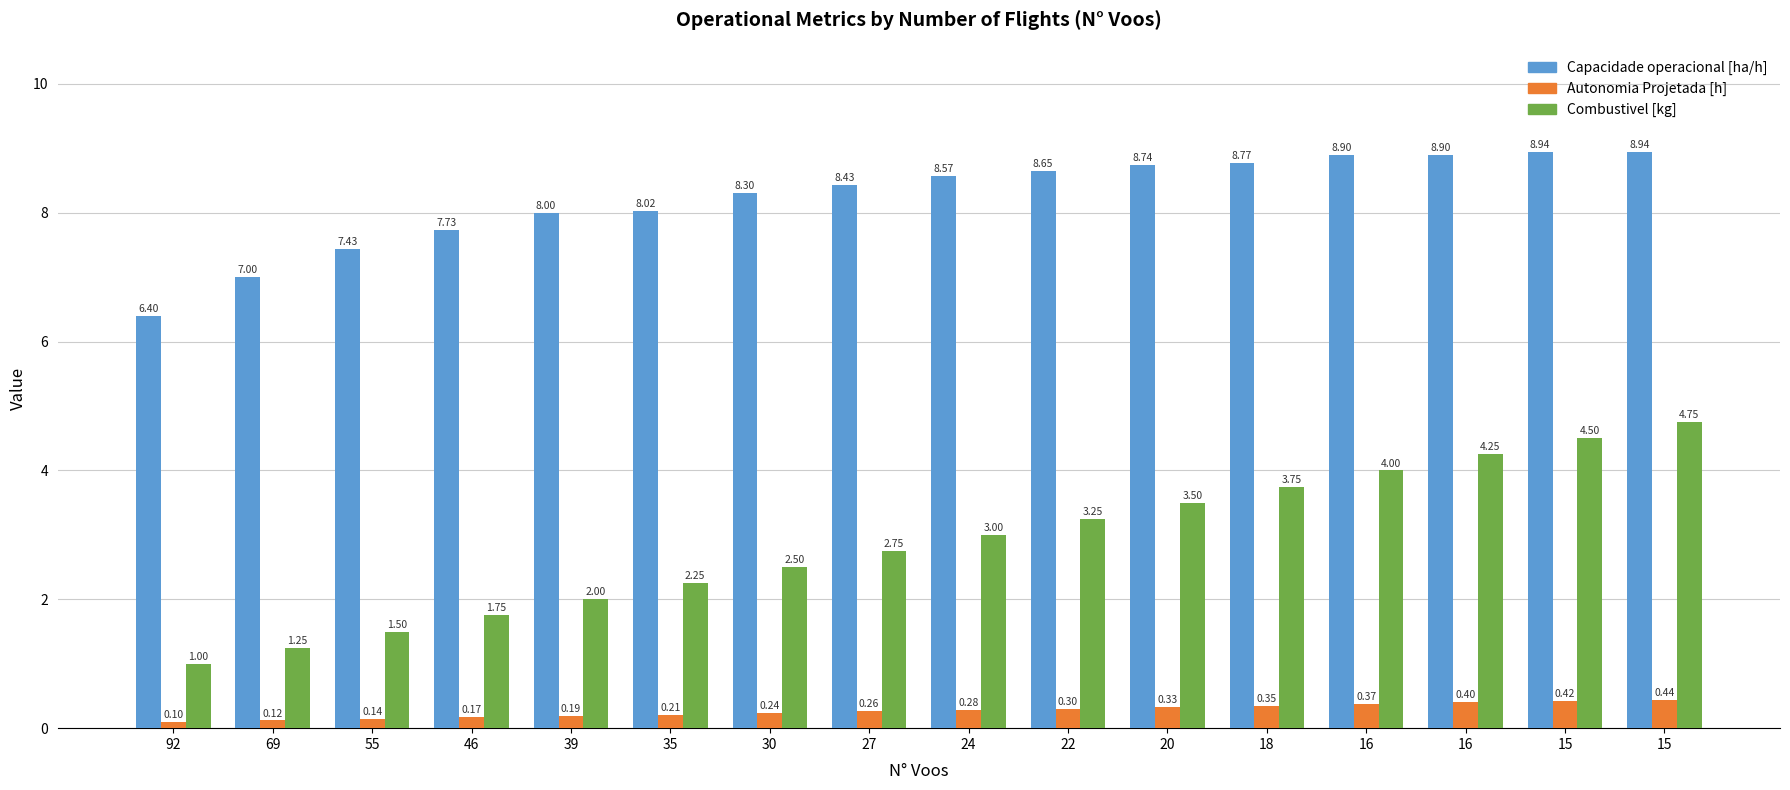

Is it true that Autonomia Projetada [h] equals 0.1 at 24?

False